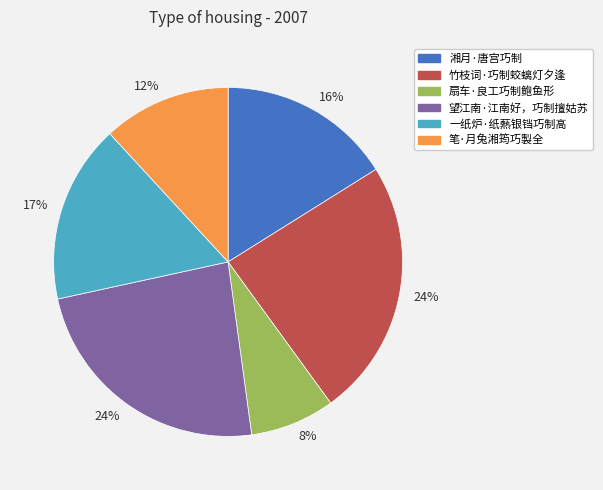

To the nearest percent, what is the difference between the largest and smallest slice percentages?

16%